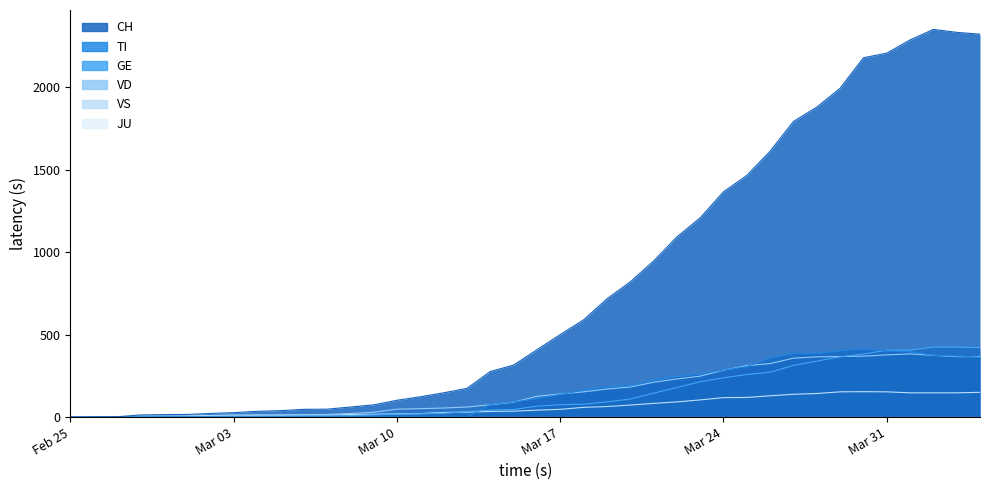

At which category is the sum across all series the highest?

2020-04-02